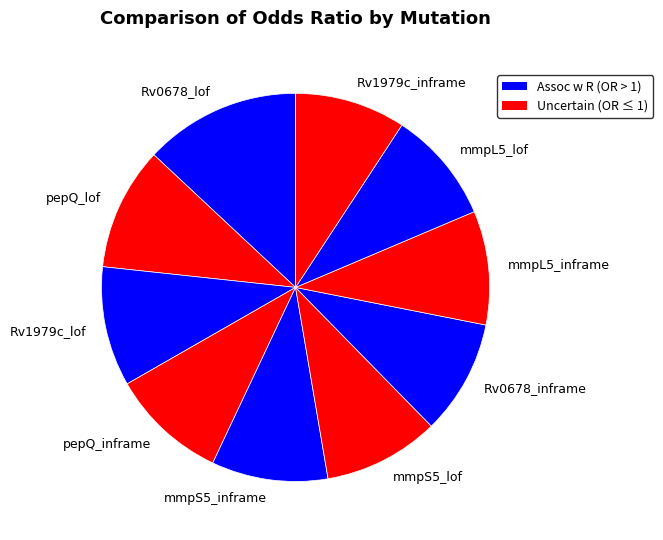

The pepQ_inframe slice represents 10% of the pie. True or false?

True